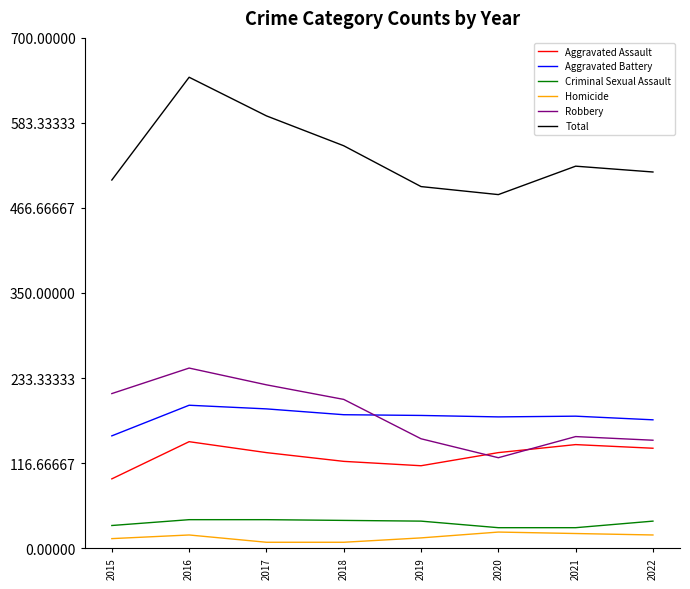

Read the Homicide value at 2022, to the nearest 10.

20